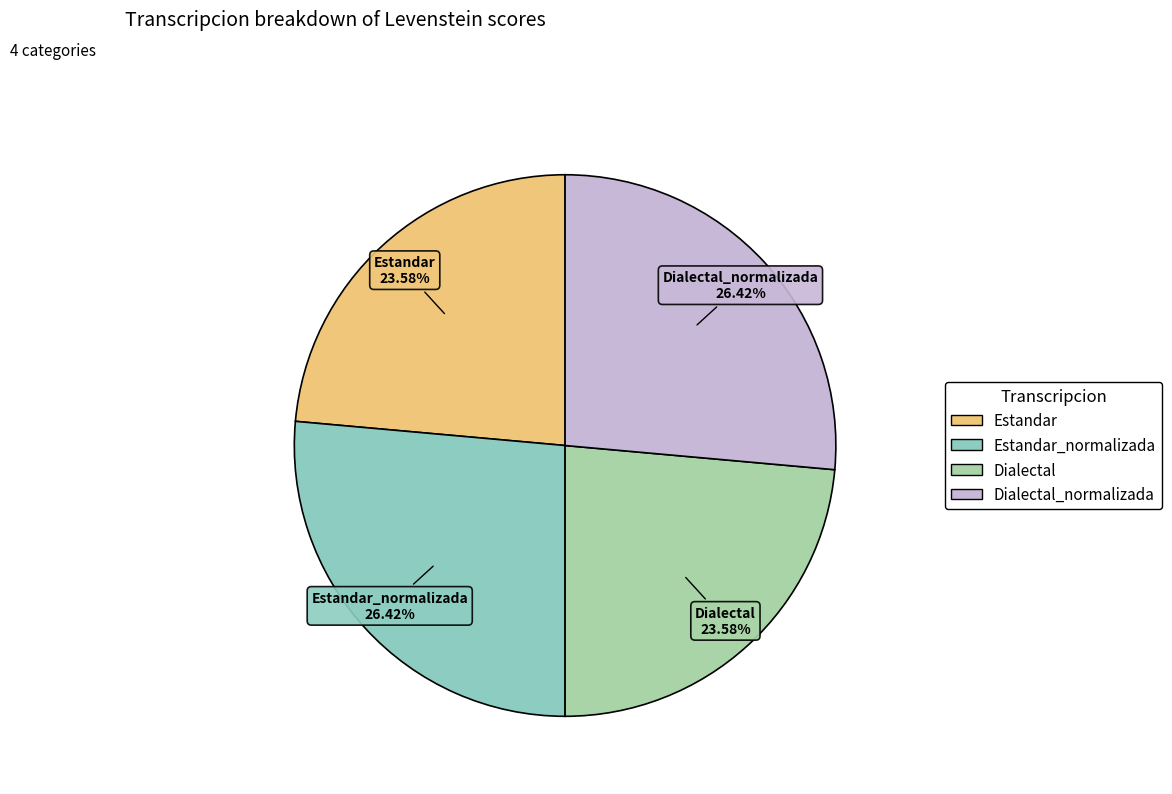

What is the largest slice in the pie chart?

Estandar_normalizada